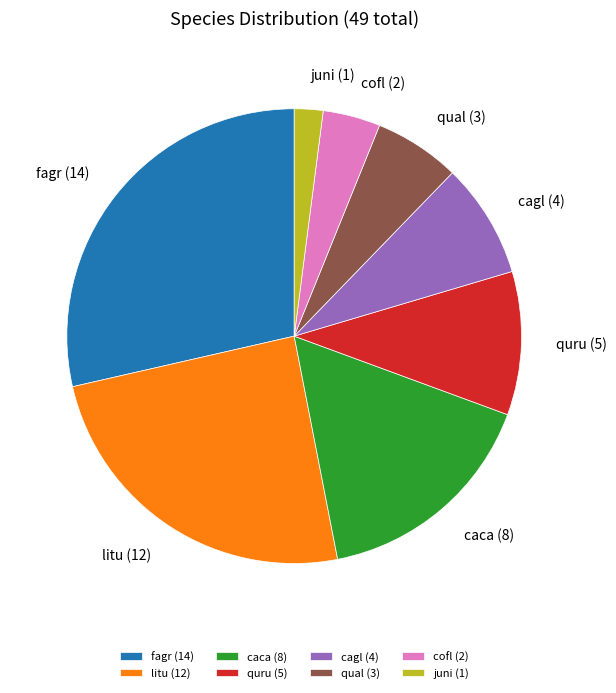

True or false: cofl accounts for 4% of the total.

True